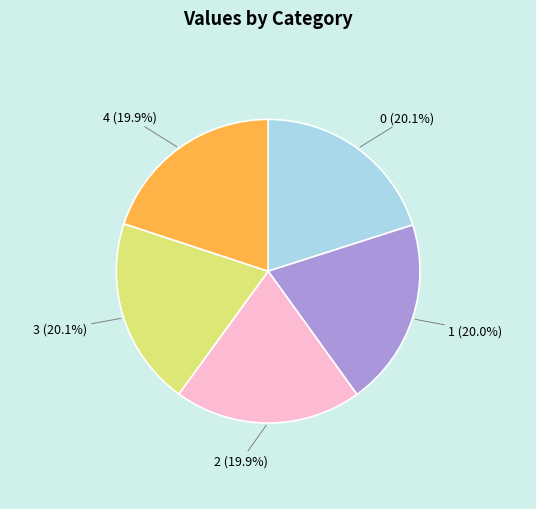

Is it true that 1 is 14% of the pie?

False